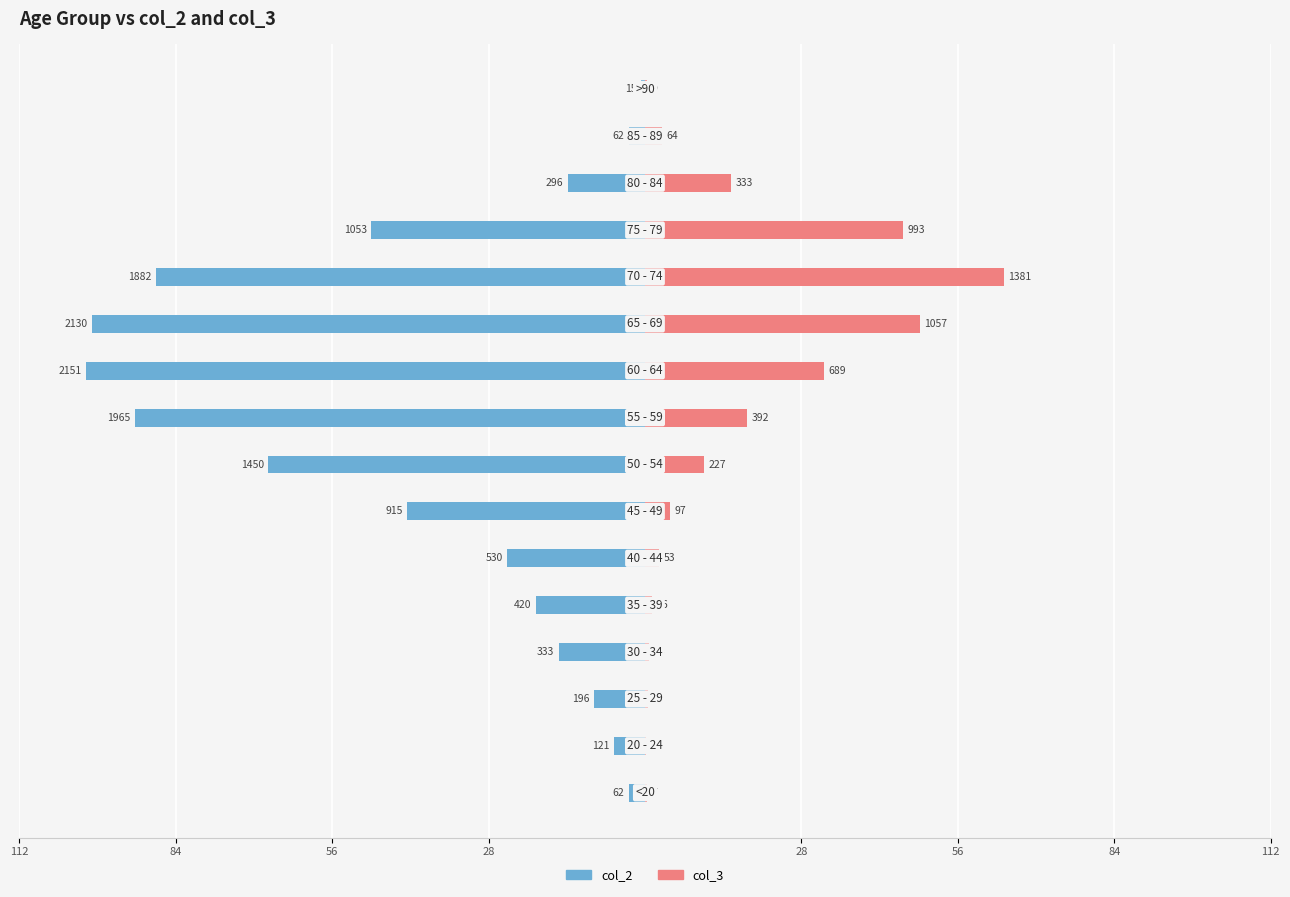

What is the maximum value for col_3?

64.2